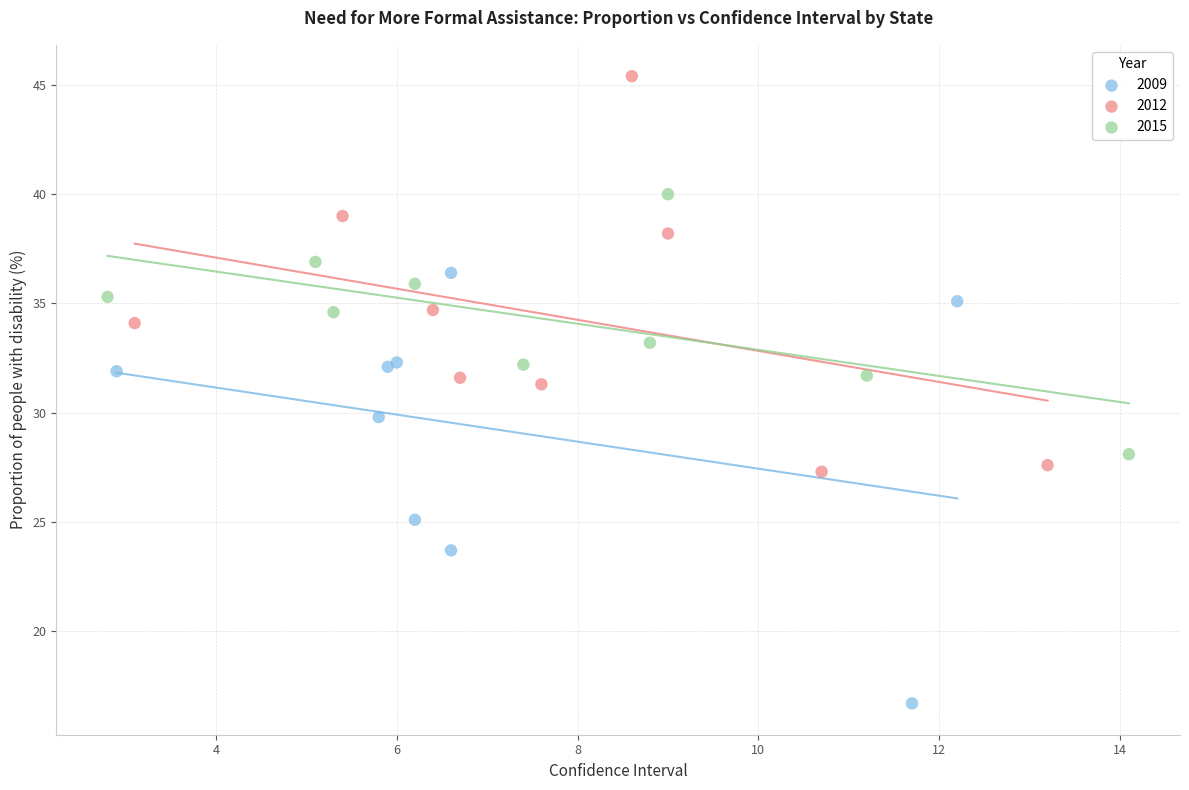

Which series contains the highest Y value?

2012